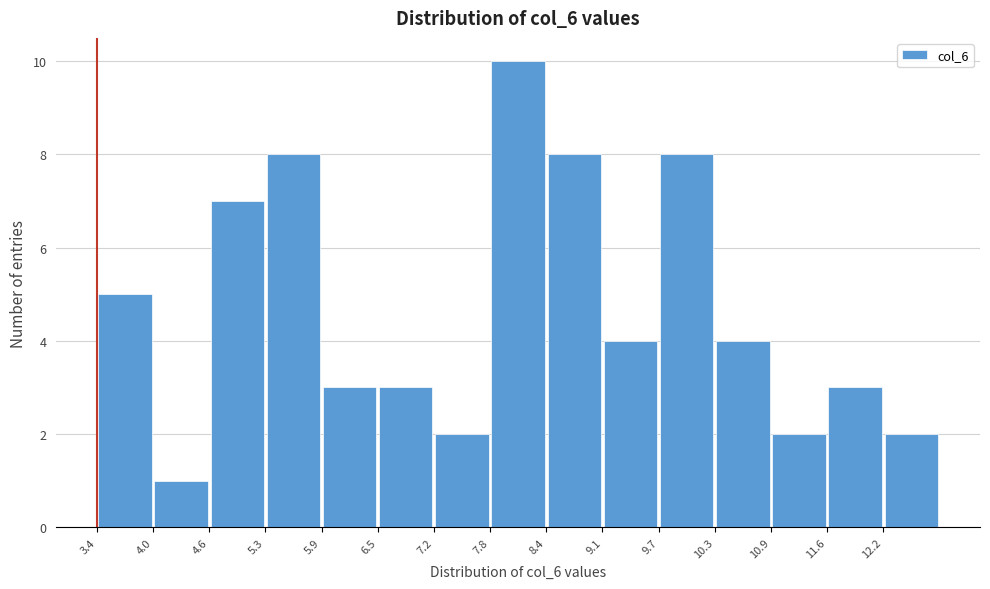

Reading left to right, transcribe this chart: for each bar, give the range it covers on the x-axis and its height. Neither the bar edges nor the heights are printed on the chart, so give them approximately, as read against the axes.

3.4 to 4.0: 5
4.0 to 4.6: 1
4.6 to 5.3: 7
5.3 to 5.9: 8
5.9 to 6.5: 3
6.5 to 7.2: 3
7.2 to 7.8: 2
7.8 to 8.4: 10
8.4 to 9.1: 8
9.1 to 9.7: 4
9.7 to 10.3: 8
10.3 to 10.9: 4
10.9 to 11.6: 2
11.6 to 12.2: 3
12.2 to 12.8: 2